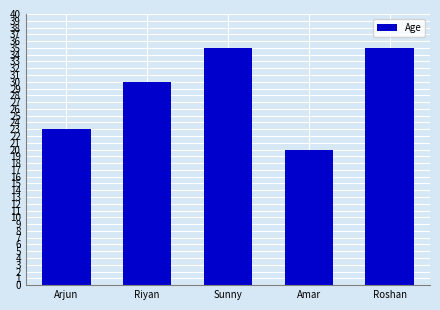

Where is the data nearest to the value 27?

Riyan